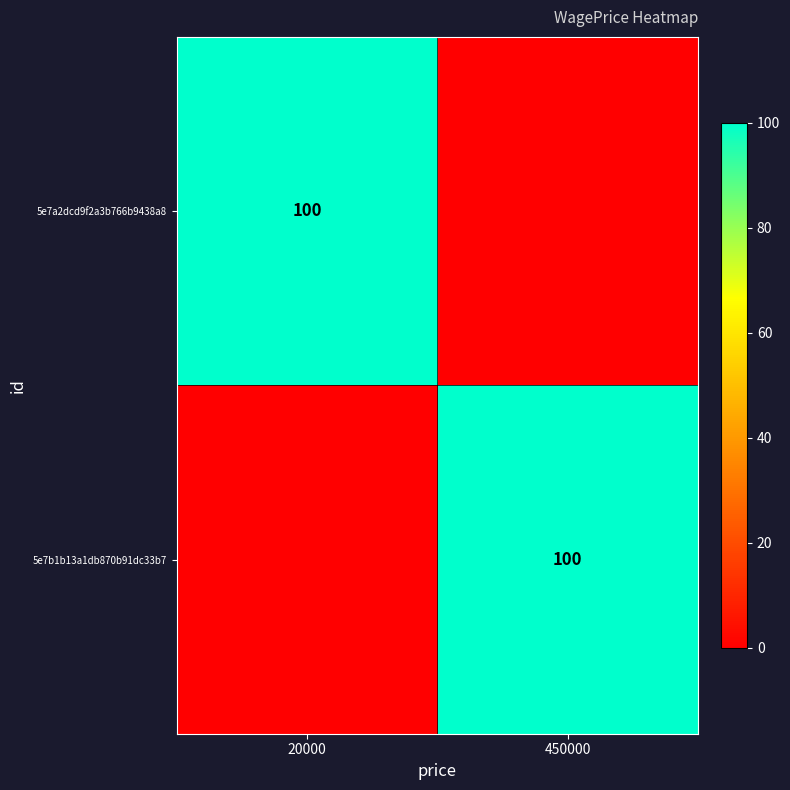

The value of 5e7b1b13a1db870b91dc33b7 at 450000 is 100. True or false?

True